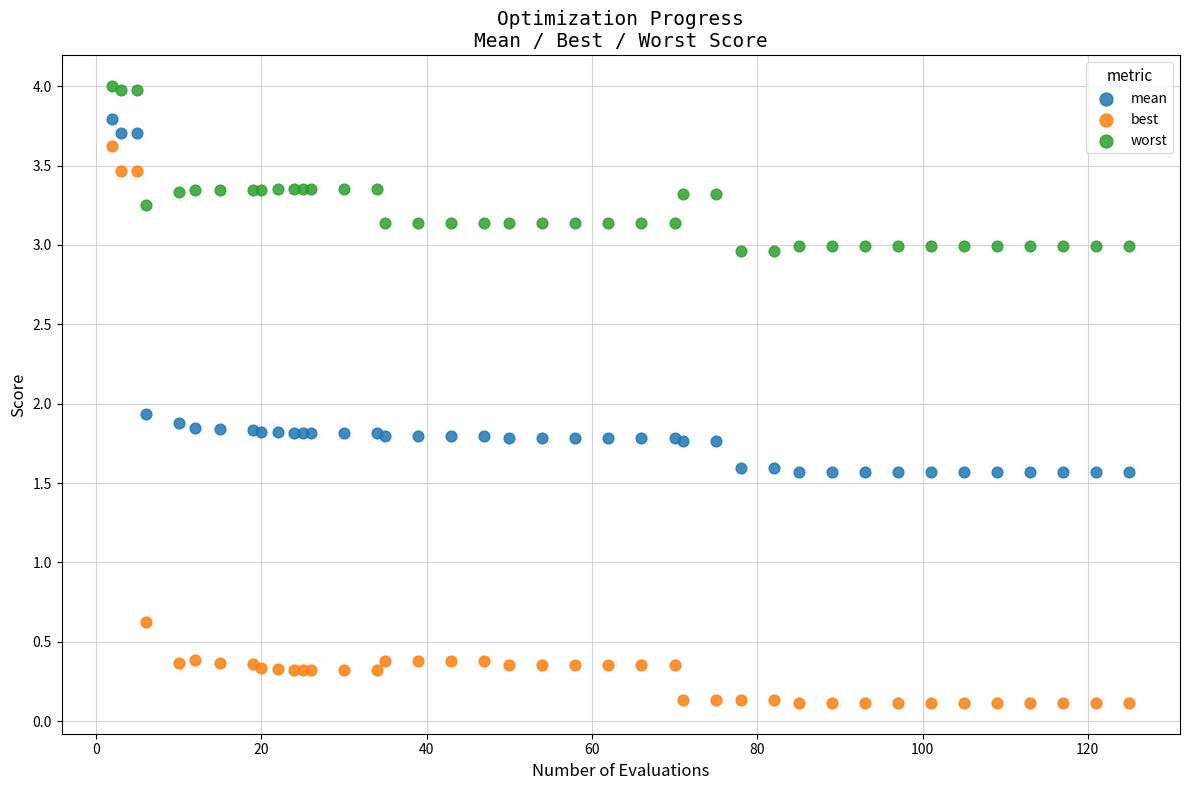

Across all series, what Y value is closest to 2?

1.9